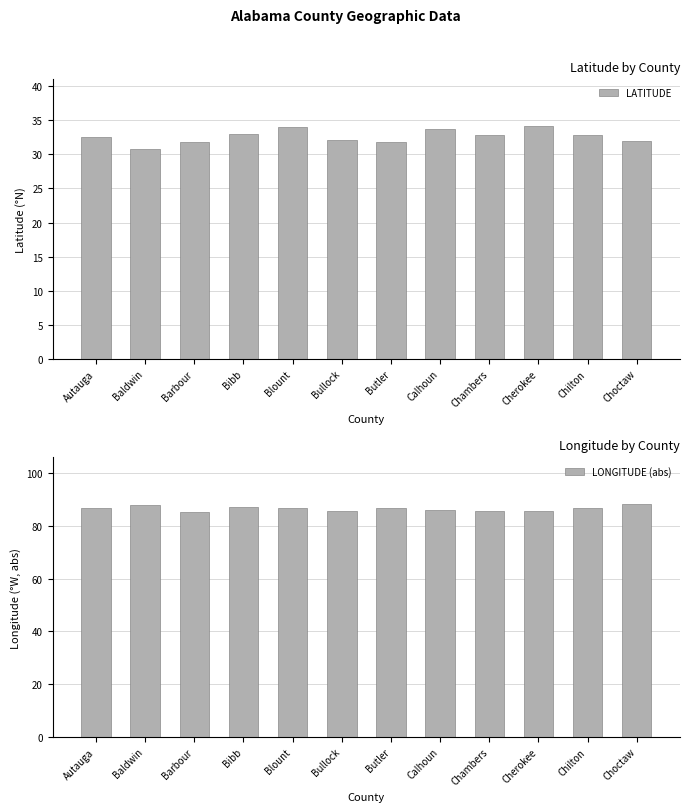

Which category has the highest value in the LATITUDE series?

Cherokee